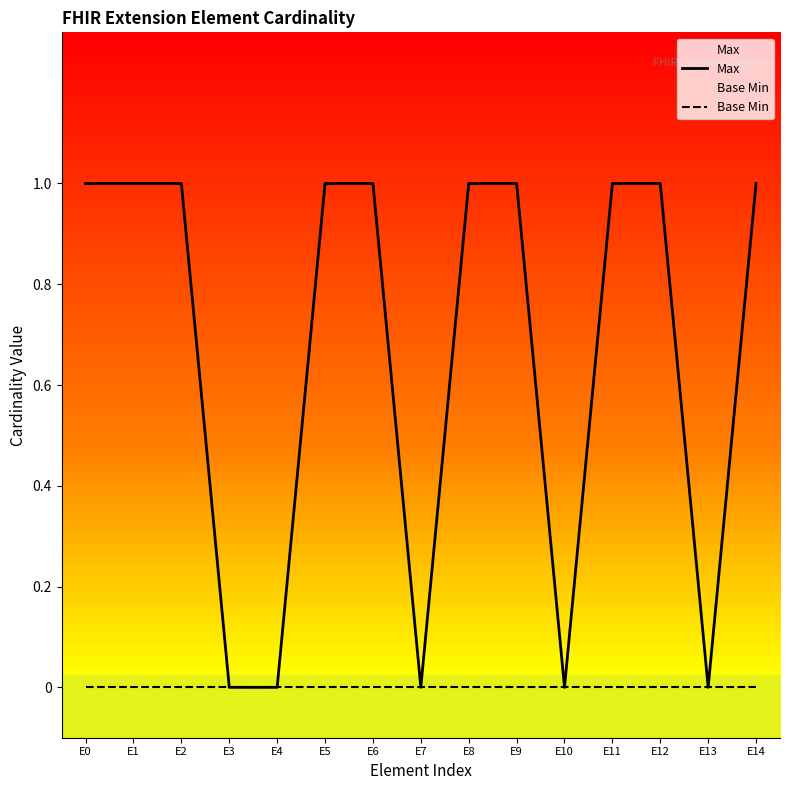

At E0, list the series in order from smallest to largest.

Base Min, Max